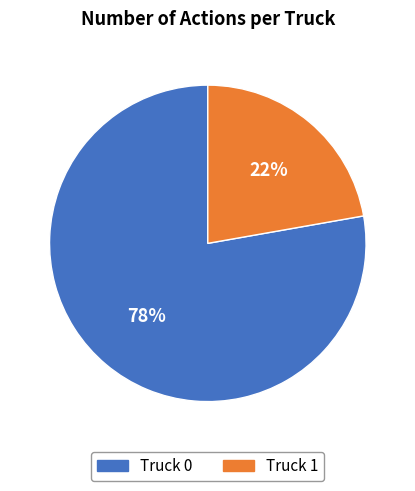

Approximately how many times larger is the value at Truck 0 compared to Truck 1?

3.5